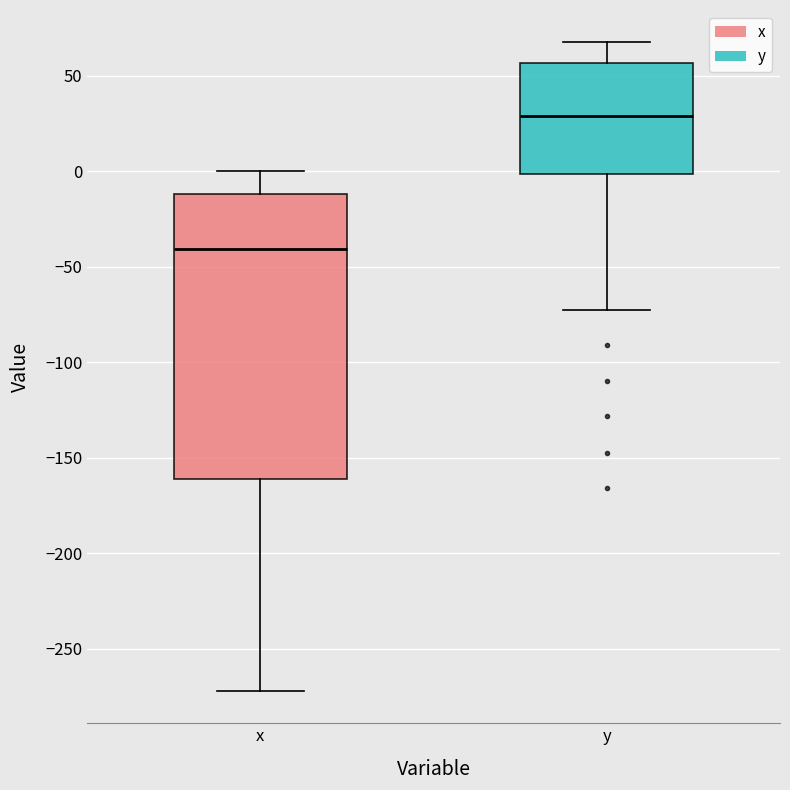

Where does the lower whisker of the box for x end on the y-axis? The values are not printed on the chart, so give them approximately, as read against the axis.

-270